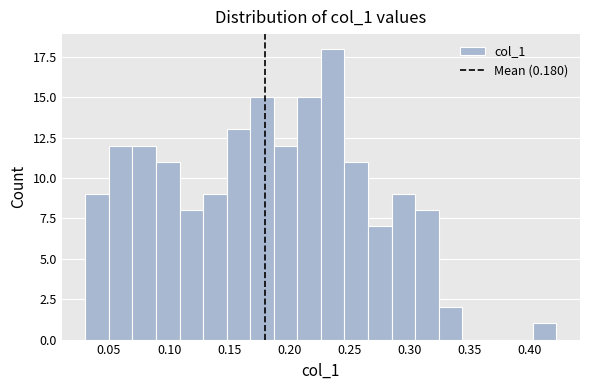

Around what value on the x-axis is the tallest bar? Give the approximate position of its centre, as read against the axis.

0.235